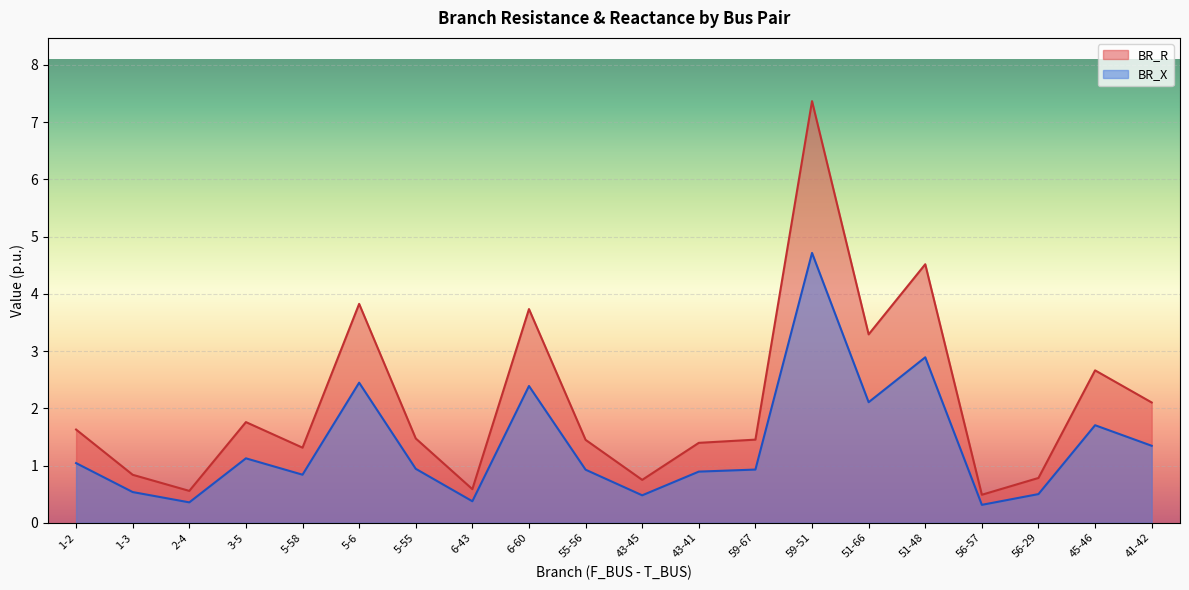

Rank the series by their maximum value, from lowest to highest.

BR_X, BR_R